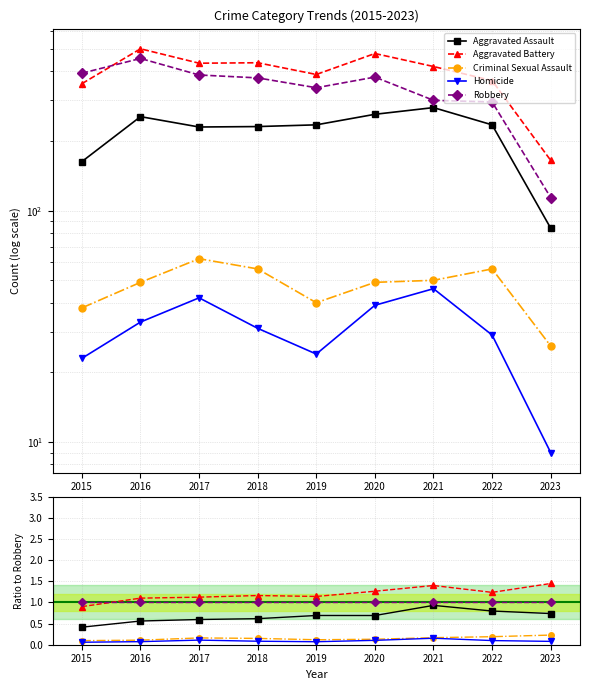

Is the value of Criminal Sexual Assault at 2016 greater than the value of Aggravated Battery at 2016?

No